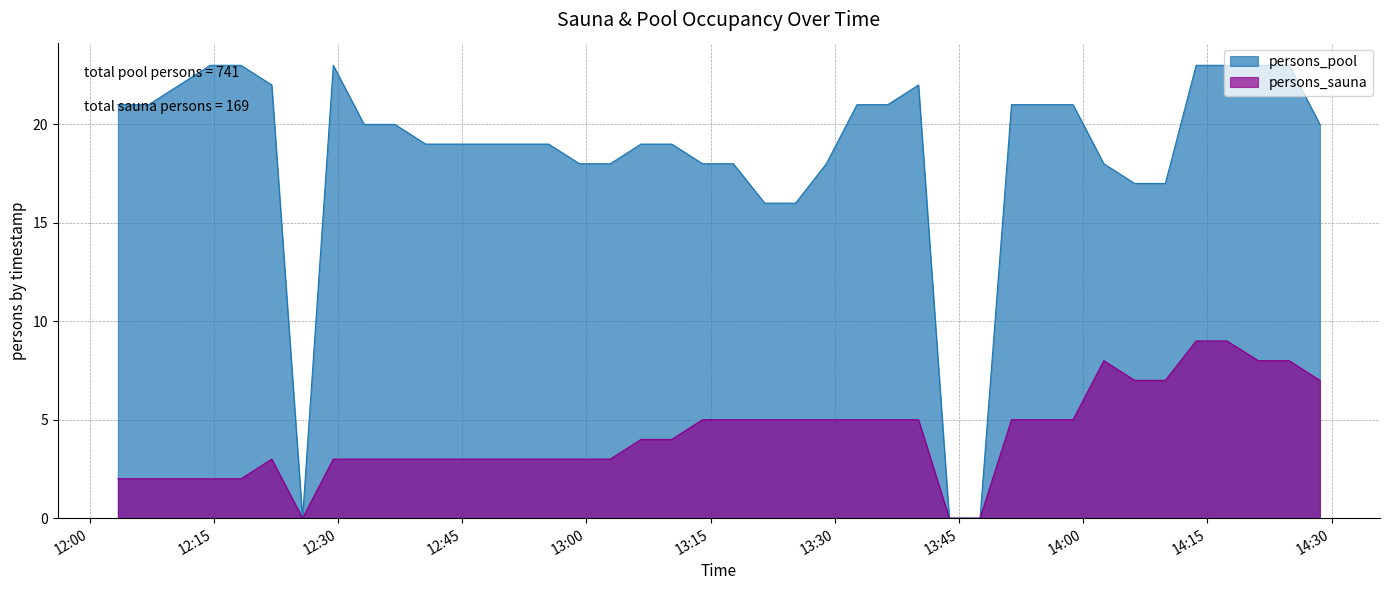

Rank the series by their average value, from lowest to highest.

persons_sauna, persons_pool